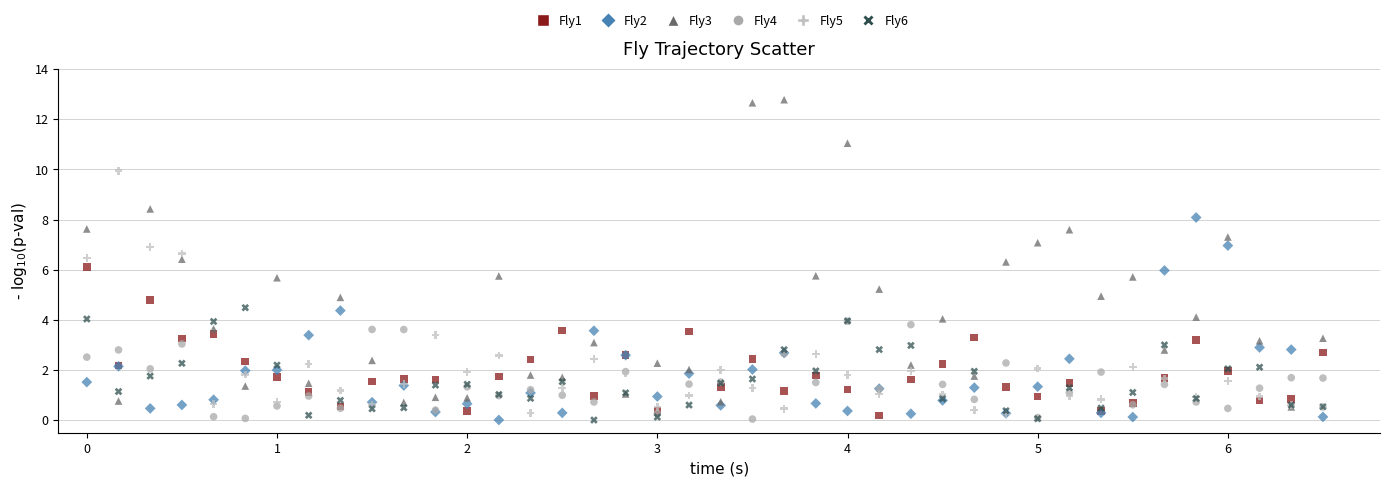

What are all the series names shown in the legend?

Fly1, Fly2, Fly3, Fly4, Fly5, Fly6